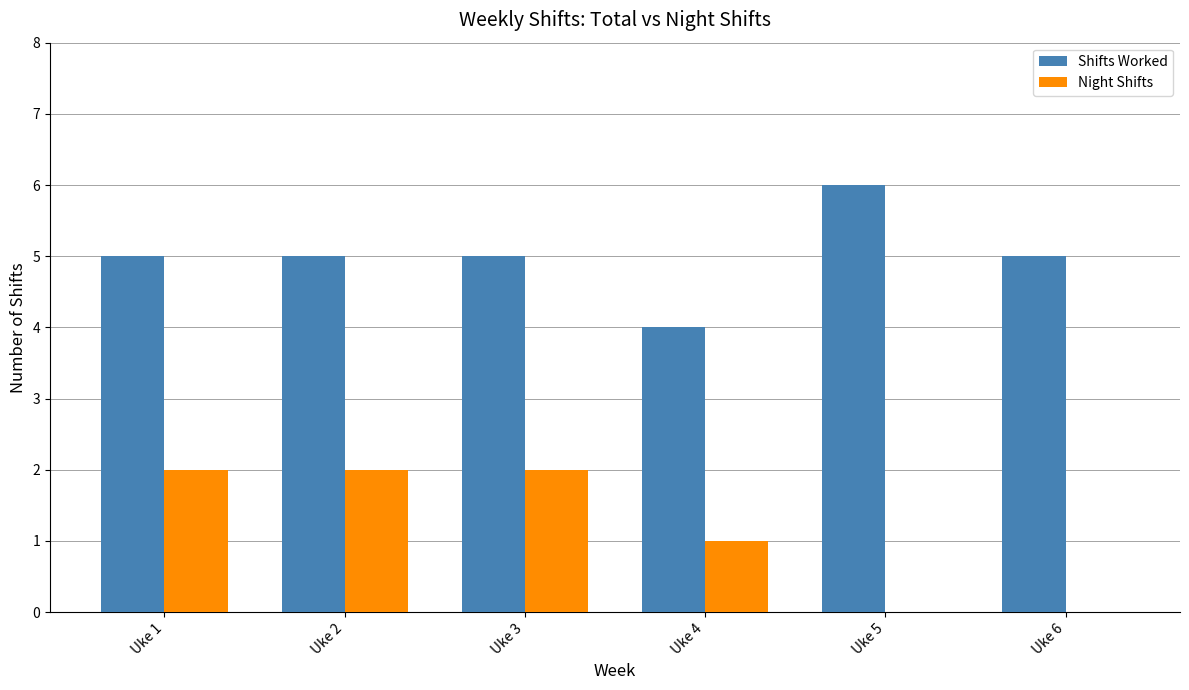

What is the total value across all series at Uke 6?

5